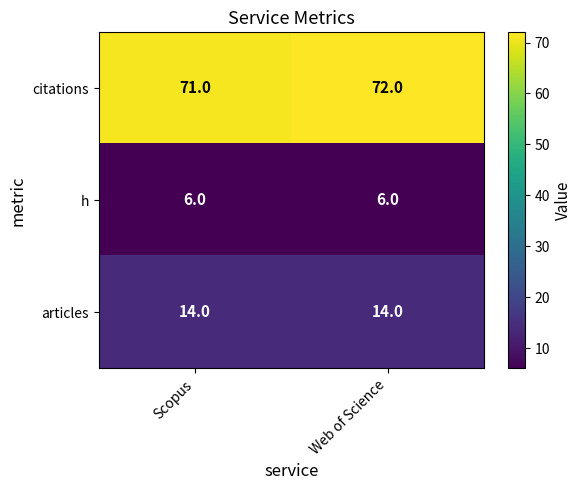

List the series in order of their peak value, lowest first.

h, articles, citations